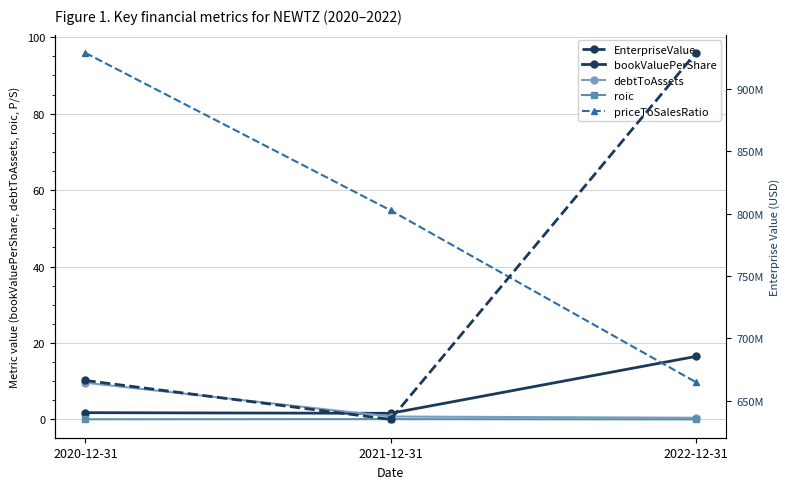

What is the greatest value displayed?

928824850.0